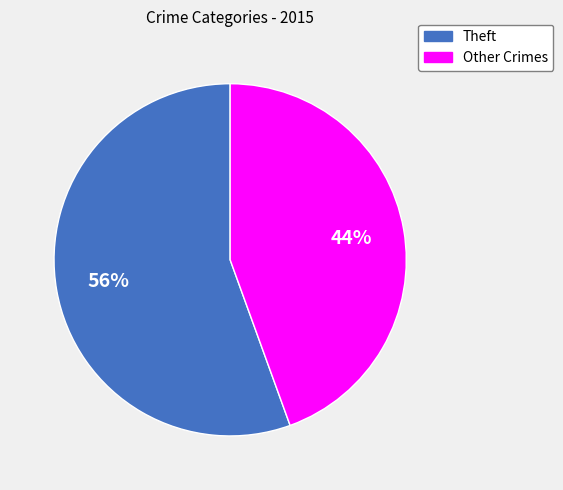

To the nearest percent, what is the average slice percentage?

50%